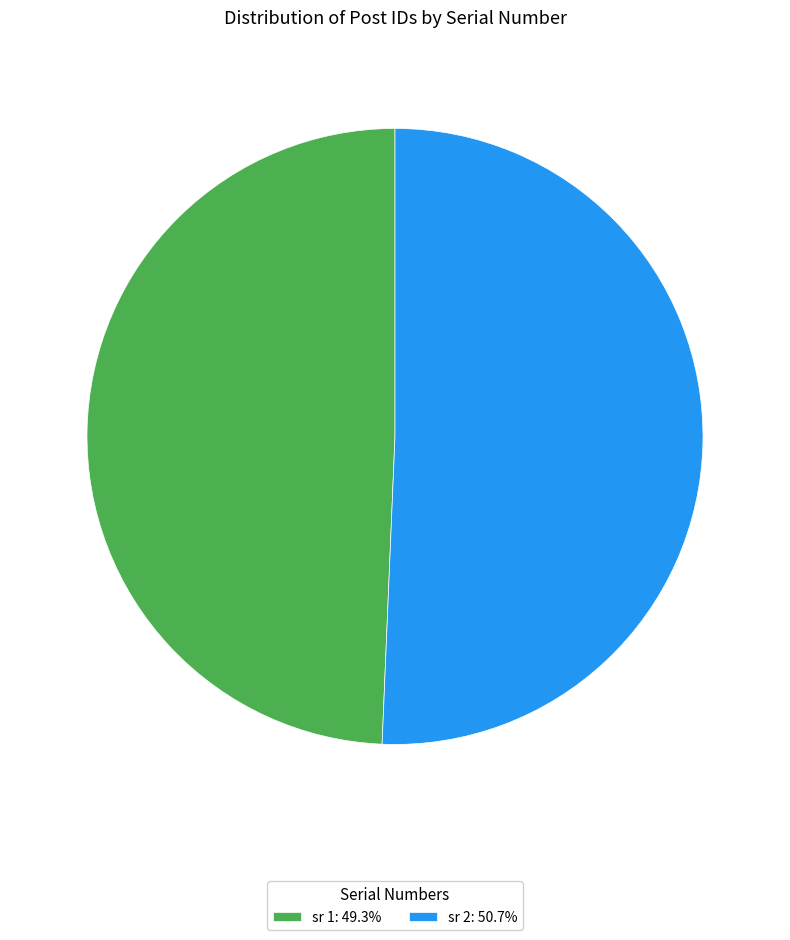

Does sr 1: 49.3% account for over 50% of the chart?

No